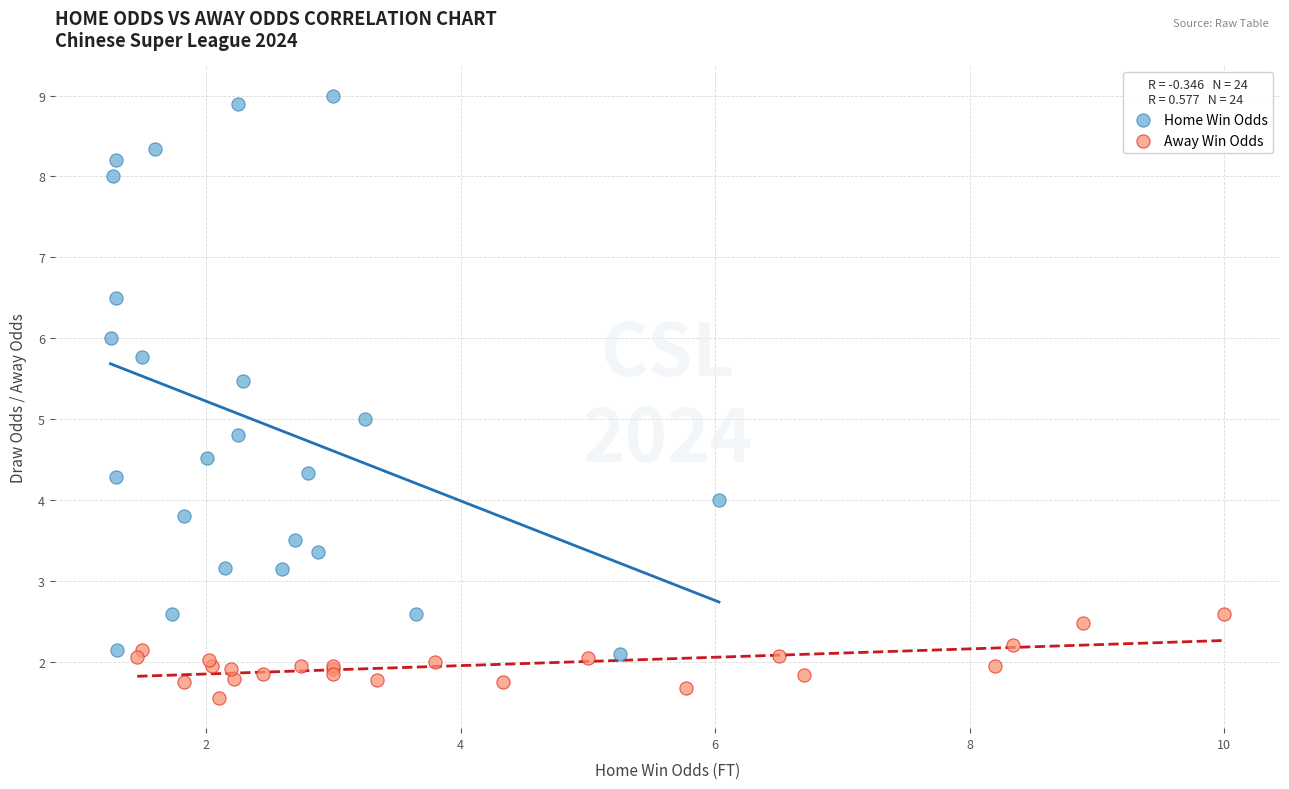

What are all the series names shown in the legend?

Home Win Odds, Away Win Odds